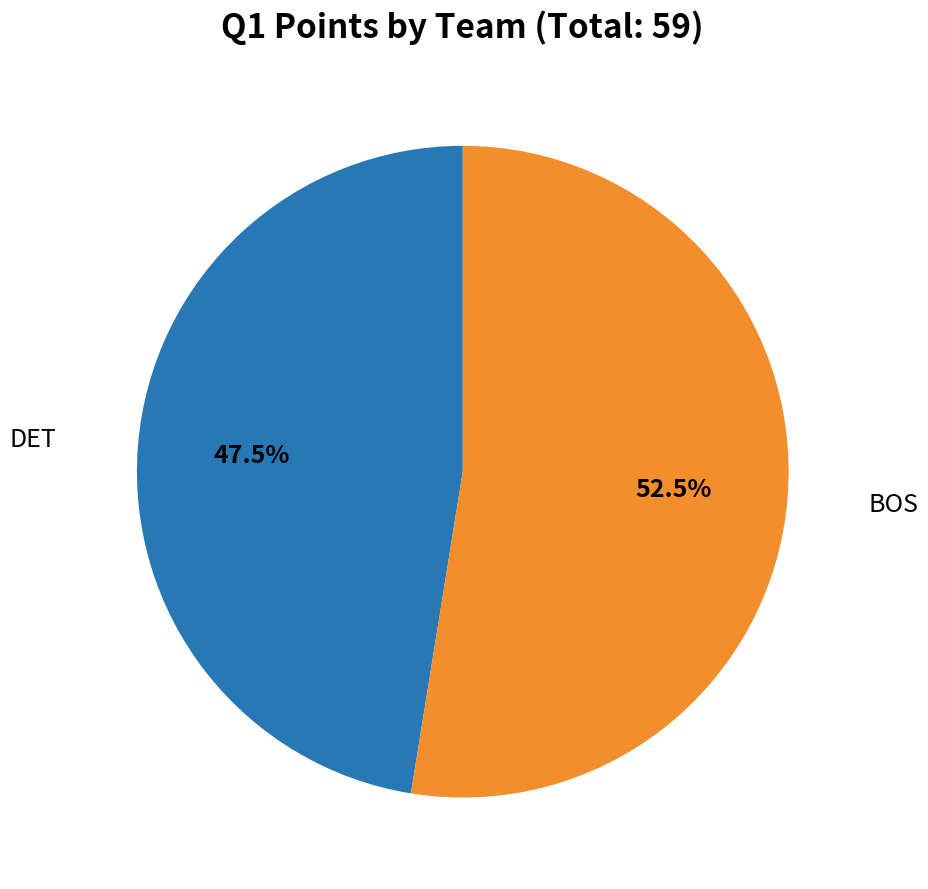

Which slice is the smallest?

DET